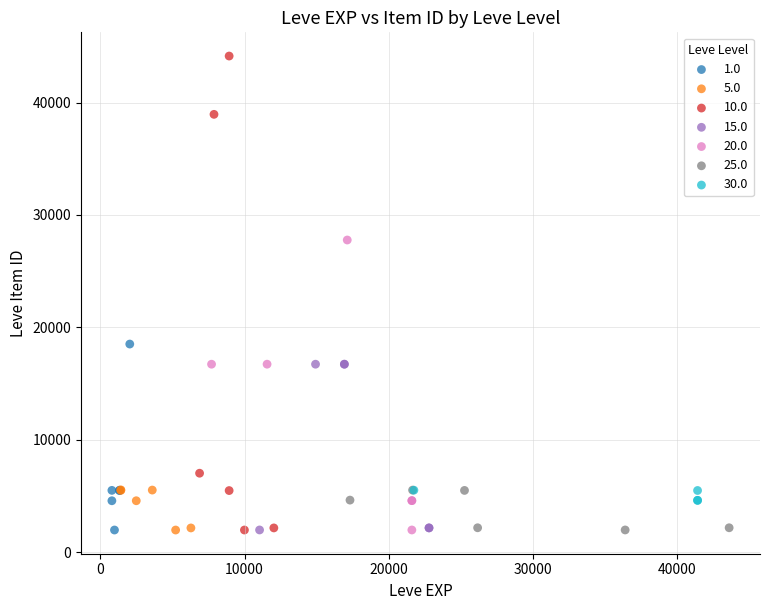

Which series reaches the maximum Y coordinate?

10.0